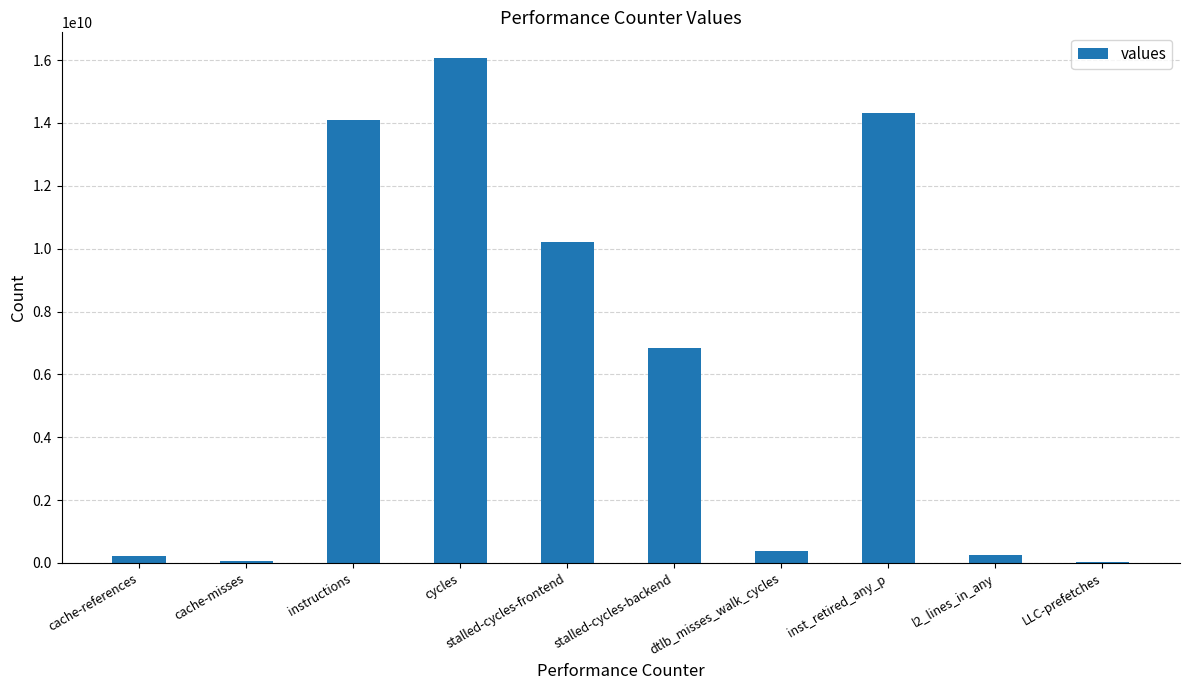

What is the maximum value shown in the chart?

16078646242